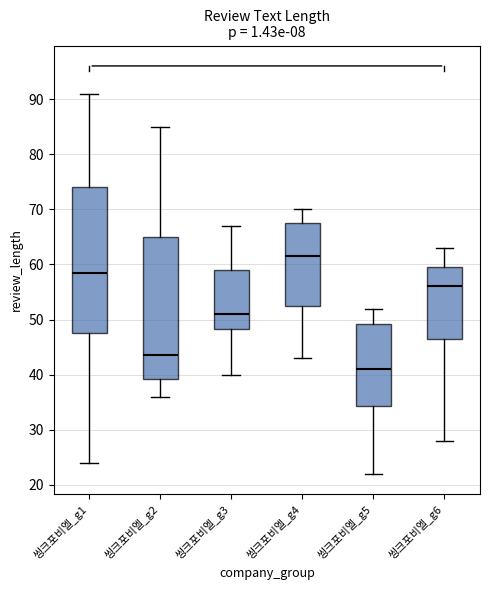

Reading left to right, transcribe this box plot: for each box, give where its median line is, the range the box spans, and where its two whiskers end, as read against the y-axis. The values are not printed on the chart, so give them approximately, as read against the axis.

씽크포비엘_g1: median 59, box 48 to 74, whiskers 24 to 91
씽크포비엘_g2: median 44, box 39 to 65, whiskers 36 to 85
씽크포비엘_g3: median 51, box 48 to 59, whiskers 40 to 67
씽크포비엘_g4: median 62, box 53 to 68, whiskers 43 to 70
씽크포비엘_g5: median 41, box 34 to 49, whiskers 22 to 52
씽크포비엘_g6: median 56, box 47 to 60, whiskers 28 to 63